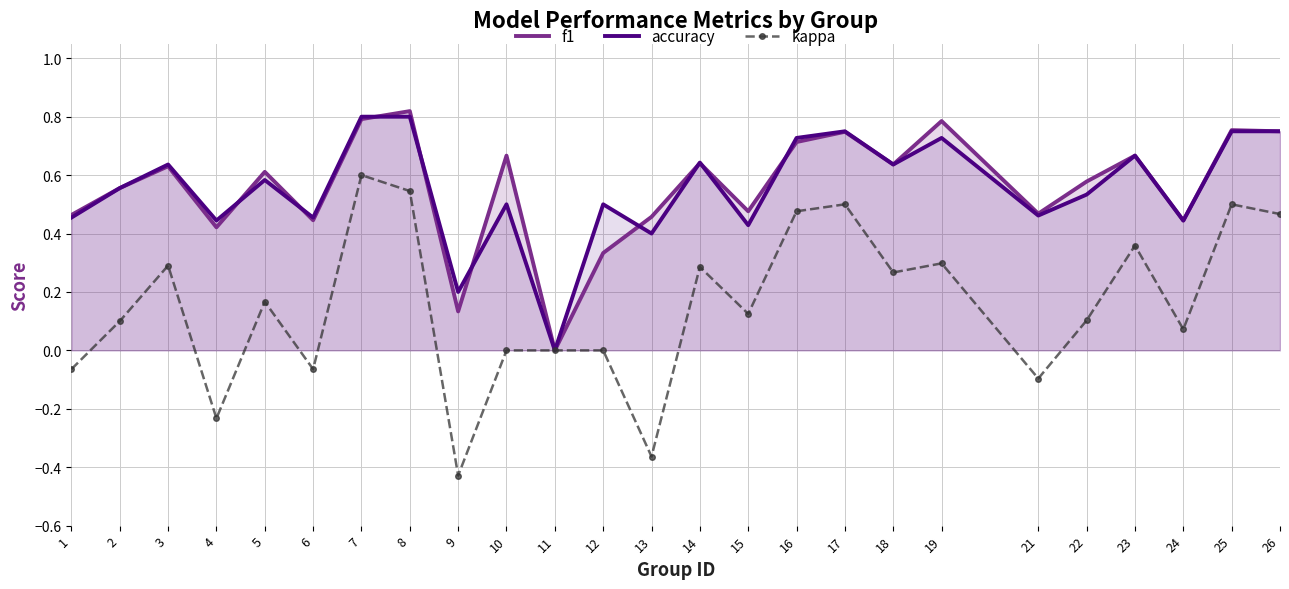

How many lines are shown in the chart?

3